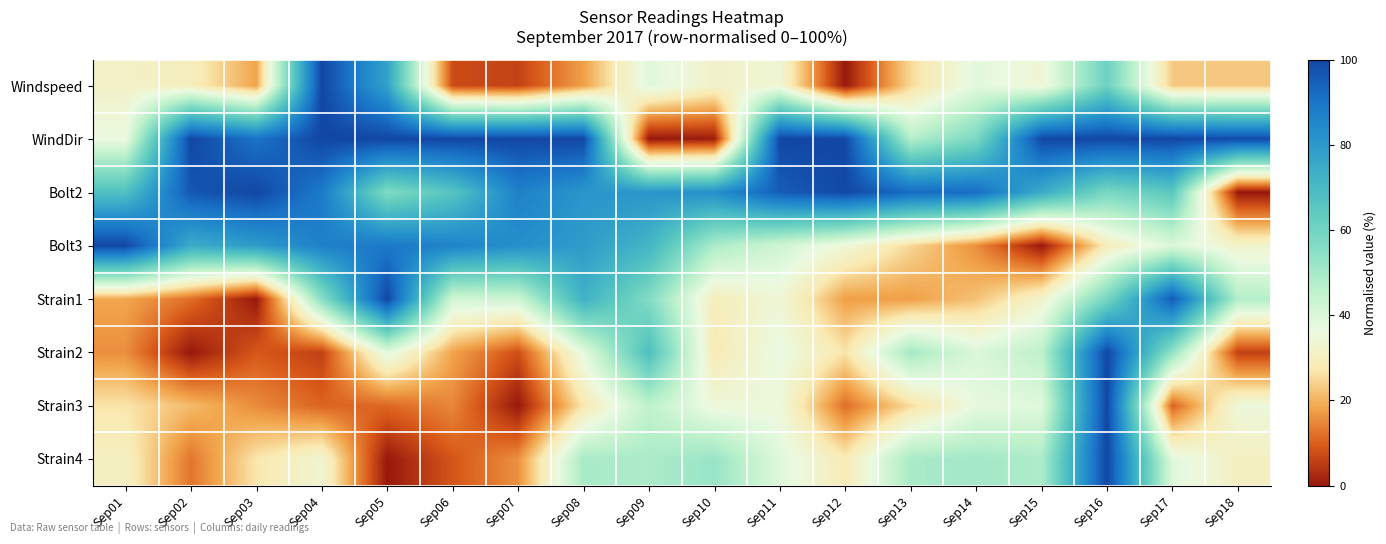

How many distinct data groups are displayed?

8